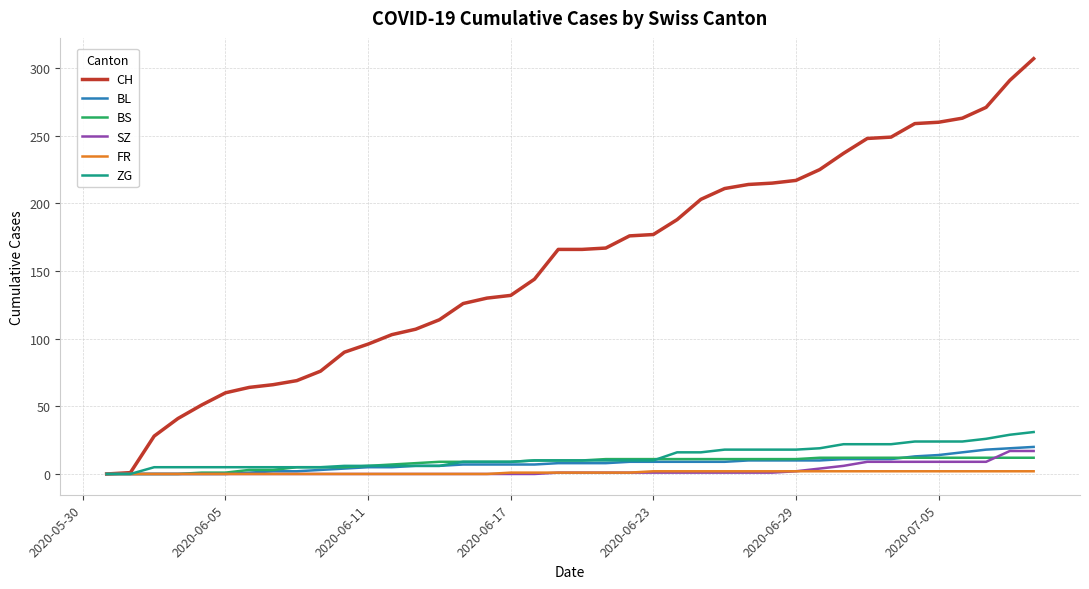

How many lines are shown in the chart?

6